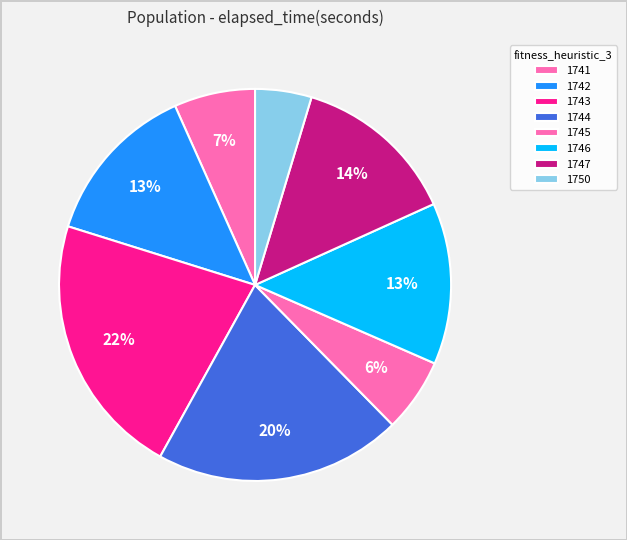

To the nearest percent, what portion does 1741 represent?

7%